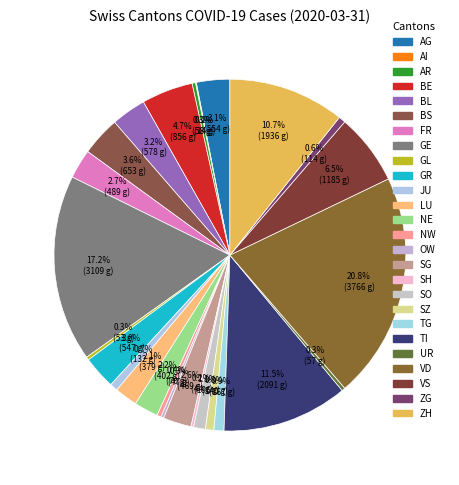

How many slices are in this pie chart?

26